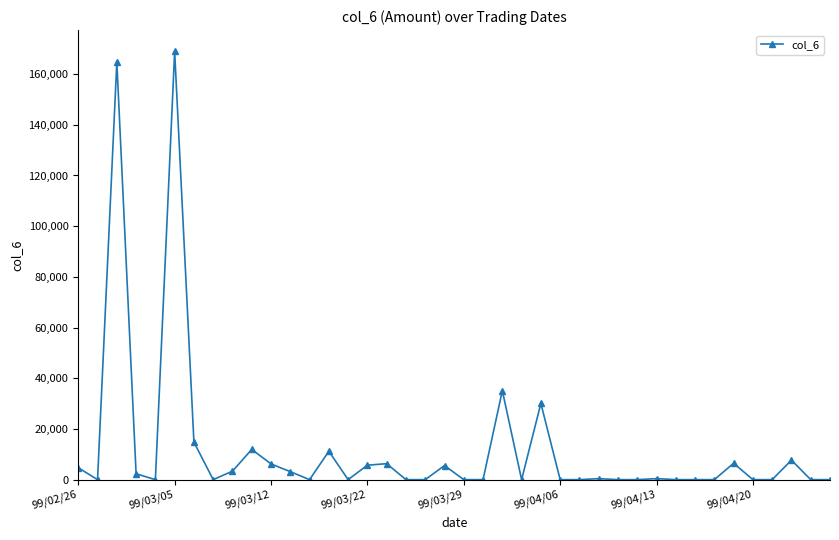

What is the difference between the maximum and second lowest values?

168920